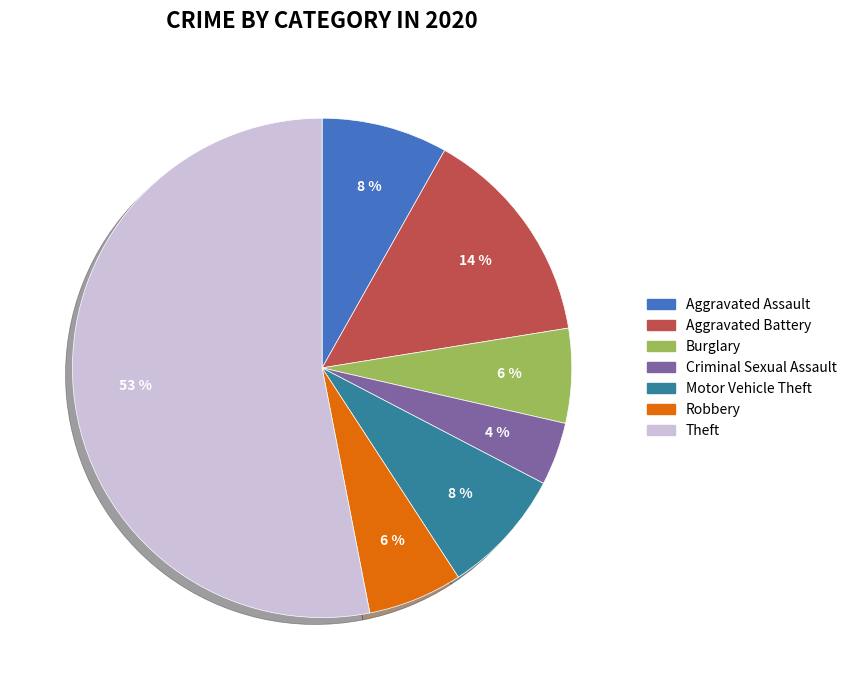

How many slices are in this pie chart?

7